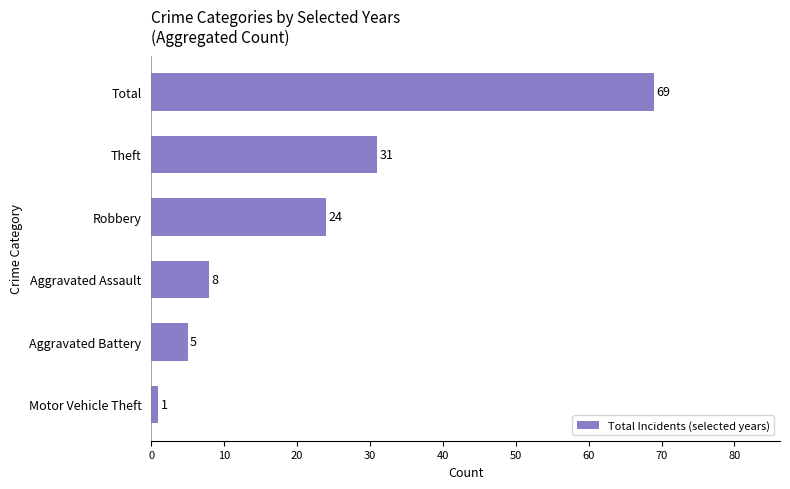

Reading bottom to top, list all the values displayed in this chart.

Motor Vehicle Theft=1	Aggravated Battery=5	Aggravated Assault=8	Robbery=24	Theft=31	Total=69